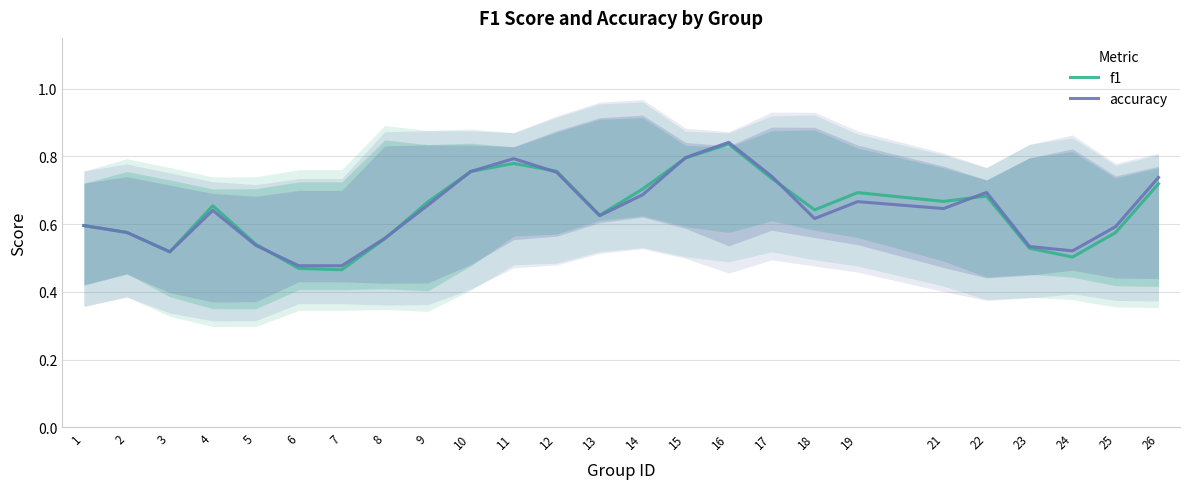

At which category is the sum across all series the highest?

16